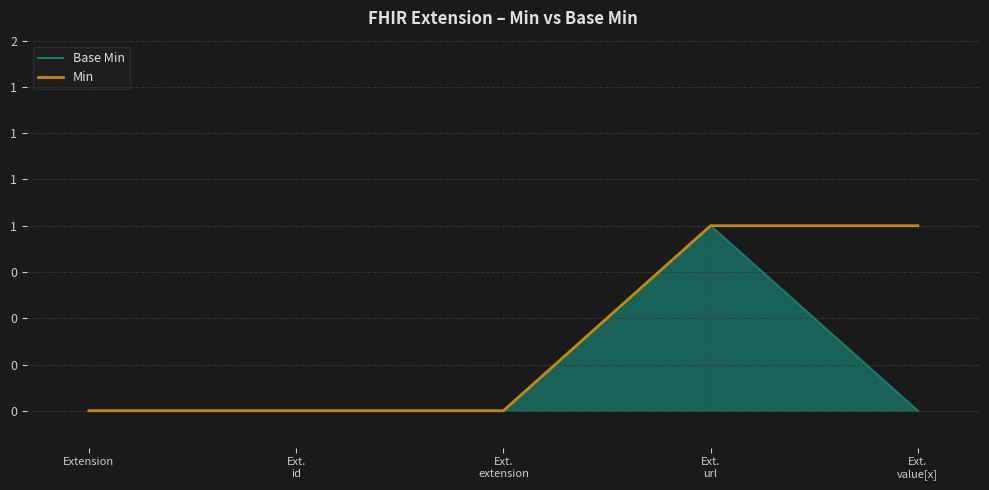

What is the difference between the maximum and minimum values in the Base Min series?

1